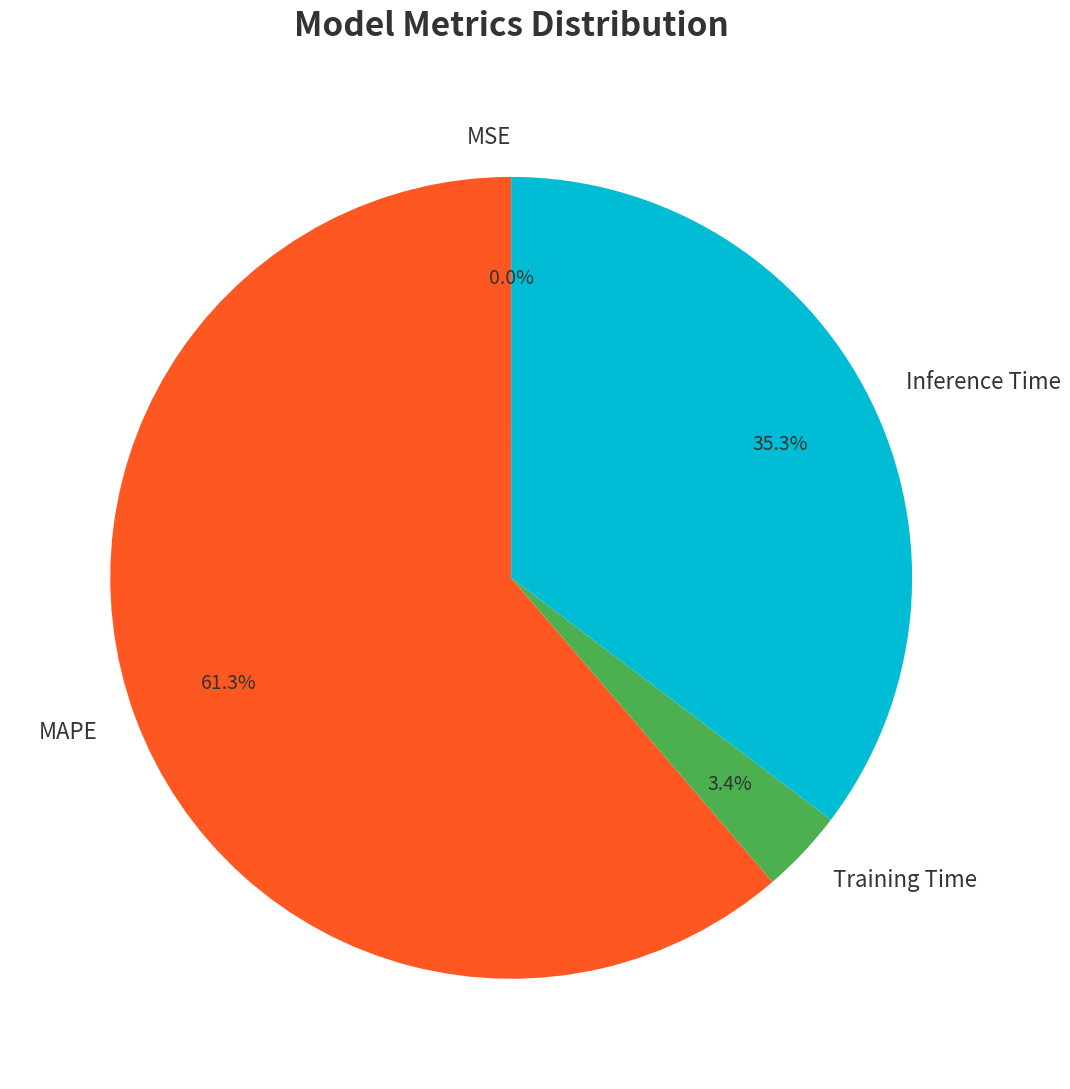

True or false: MAPE accounts for 50% of the total.

False